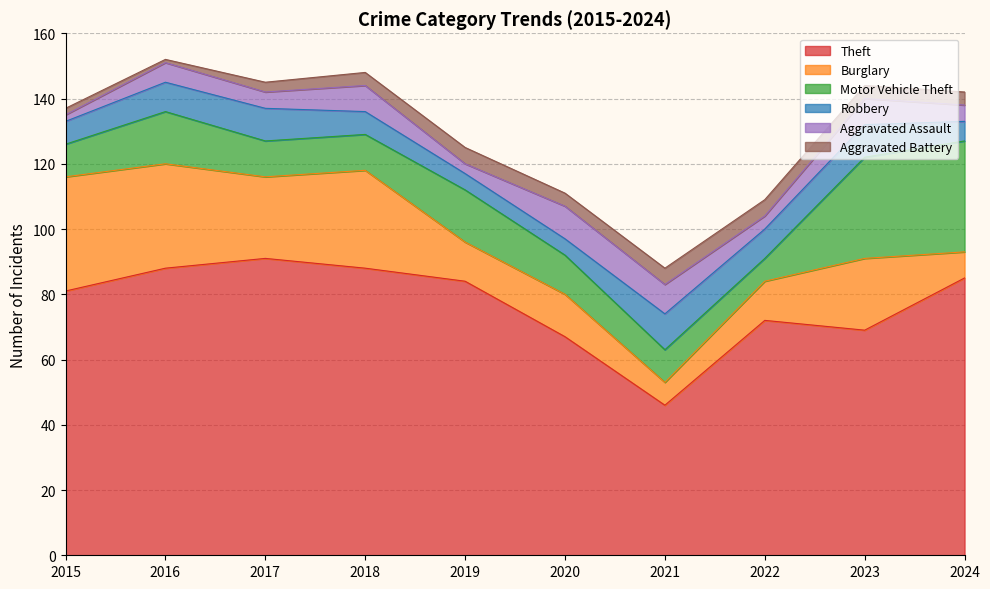

Count the number of data series in this chart.

6